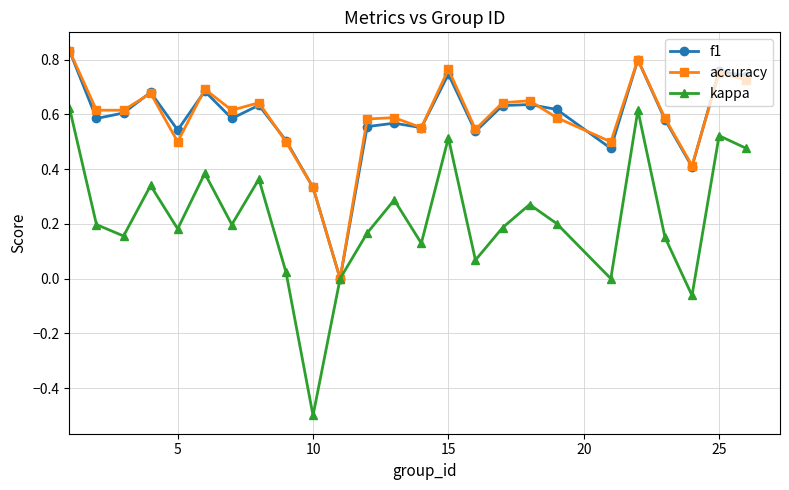

Which series has the largest range (max minus min)?

kappa